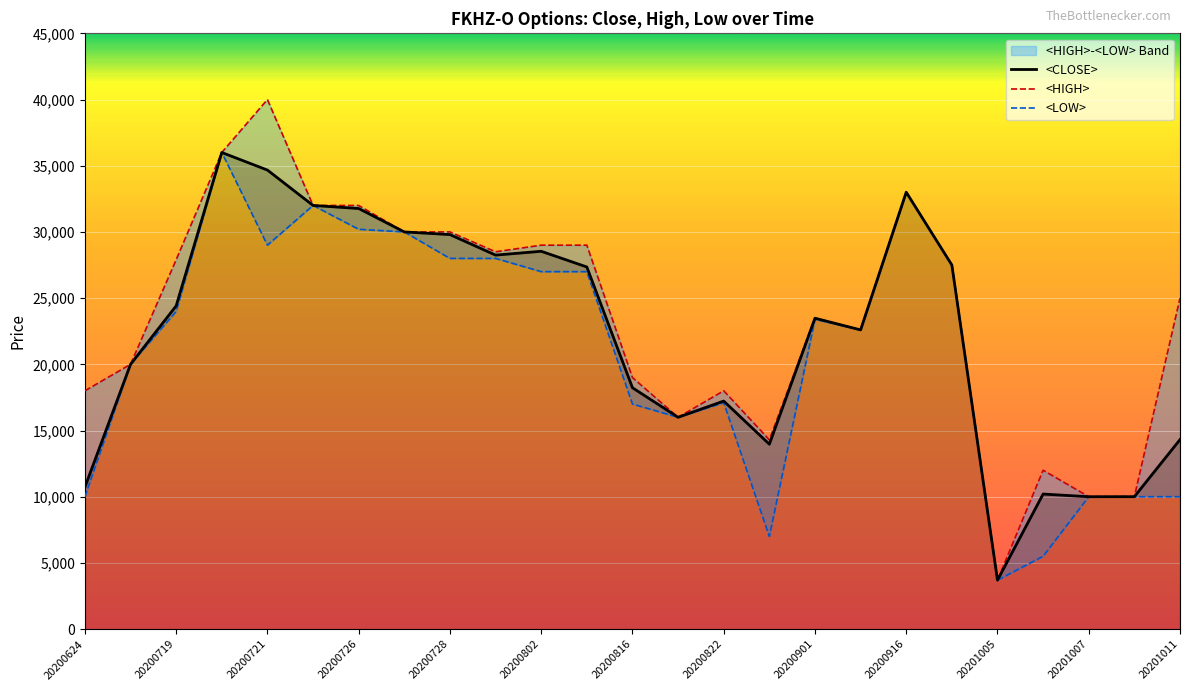

True or false: <CLOSE> and <LOW> cross at least once.

False